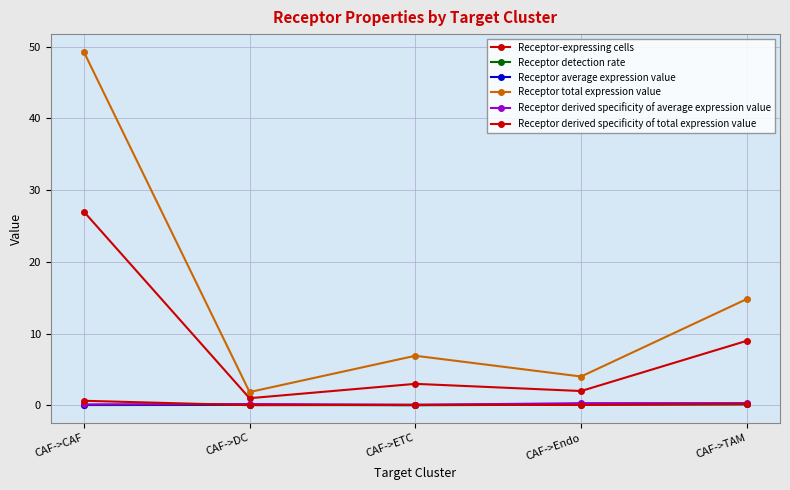

True or false: Receptor detection rate and Receptor derived specificity of average expression value cross at least once.

False